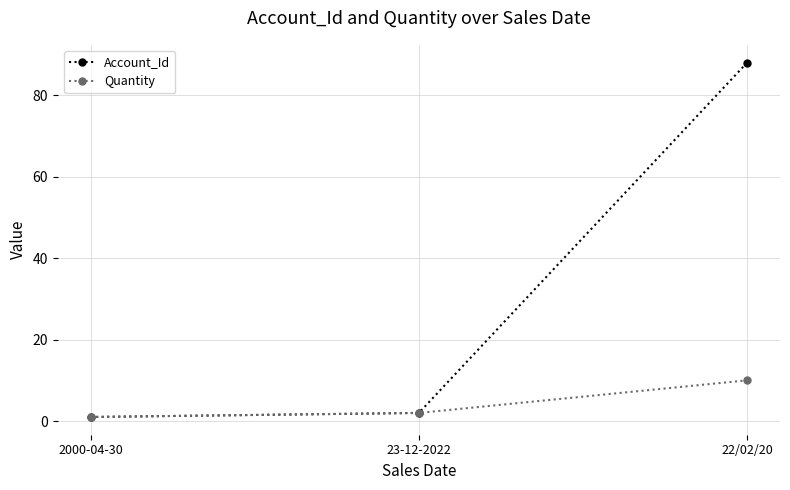

Count the number of categories in the chart.

3